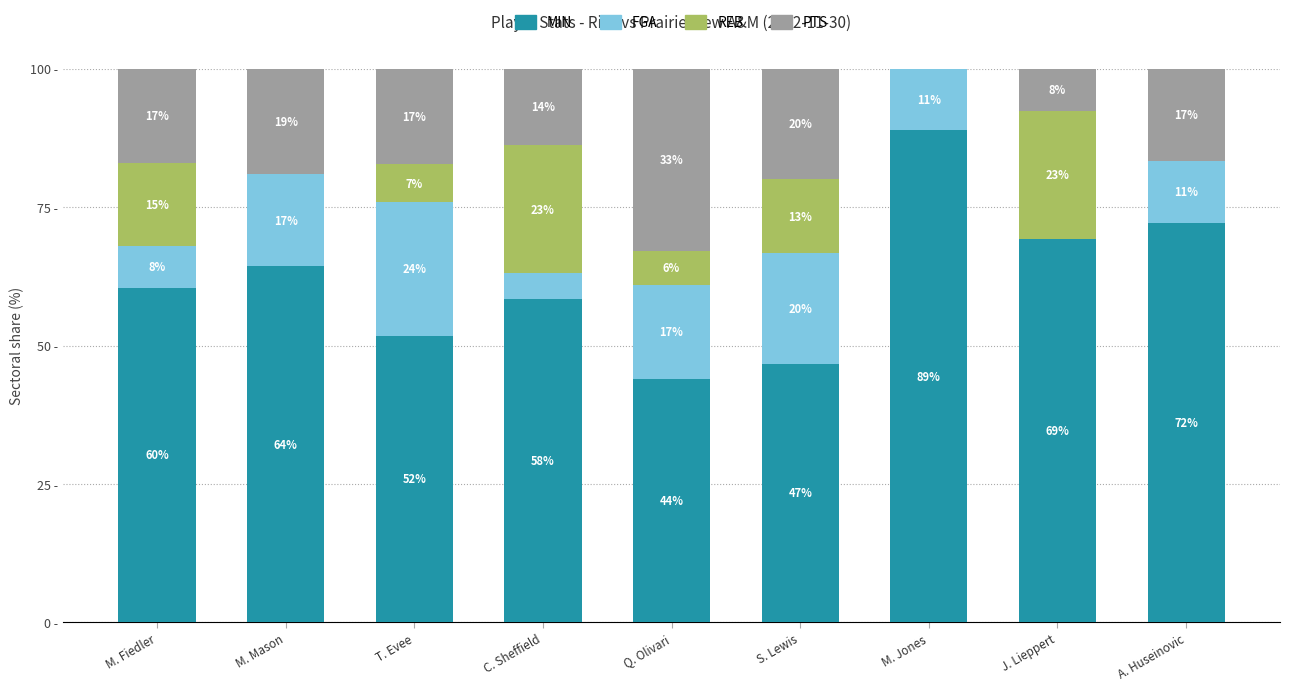

What are all the series names shown in the legend?

MIN, FGA, REB, PTS